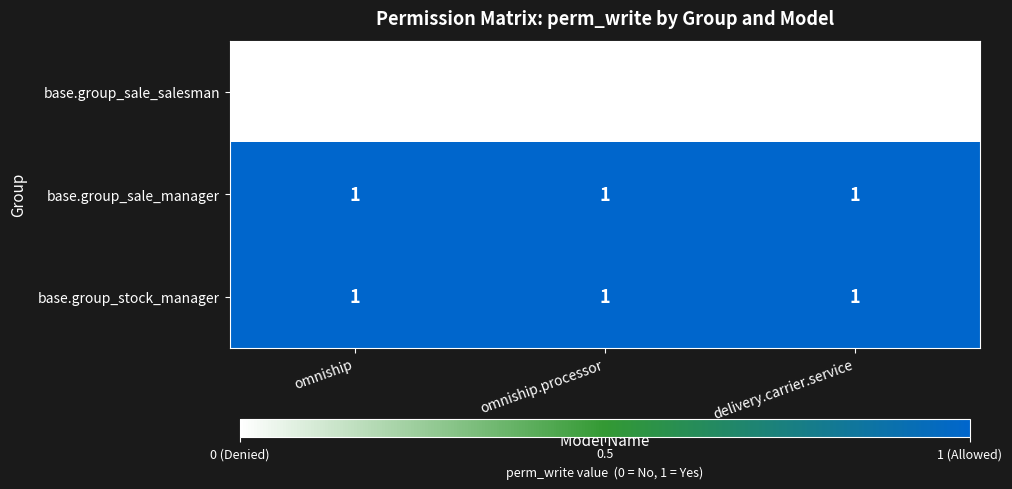

Is the value of base.group_stock_manager at omniship greater than the value of base.group_sale_salesman at omniship.processor?

Yes